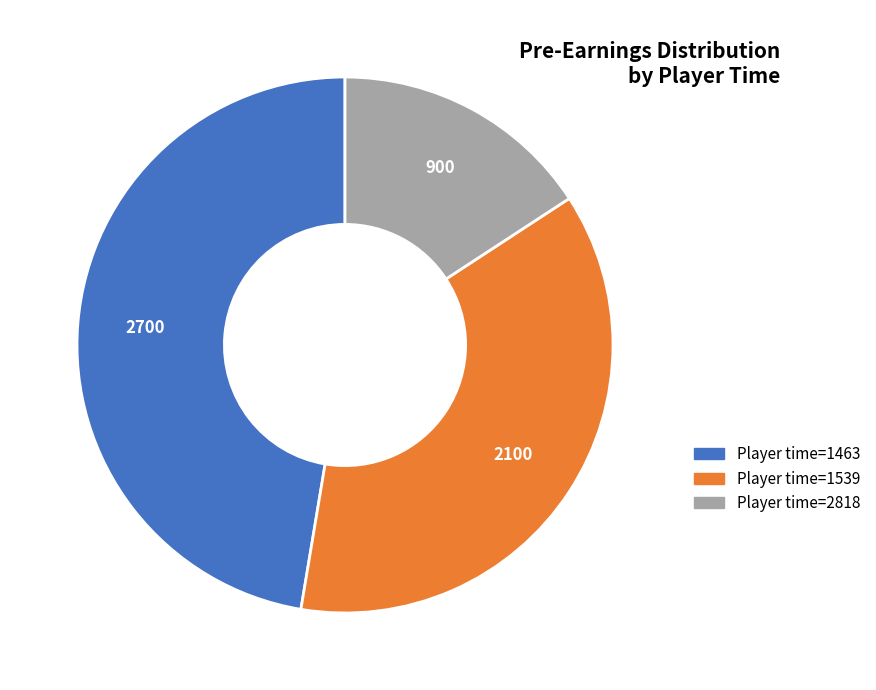

Is there any slice that represents more than half of the pie?

No